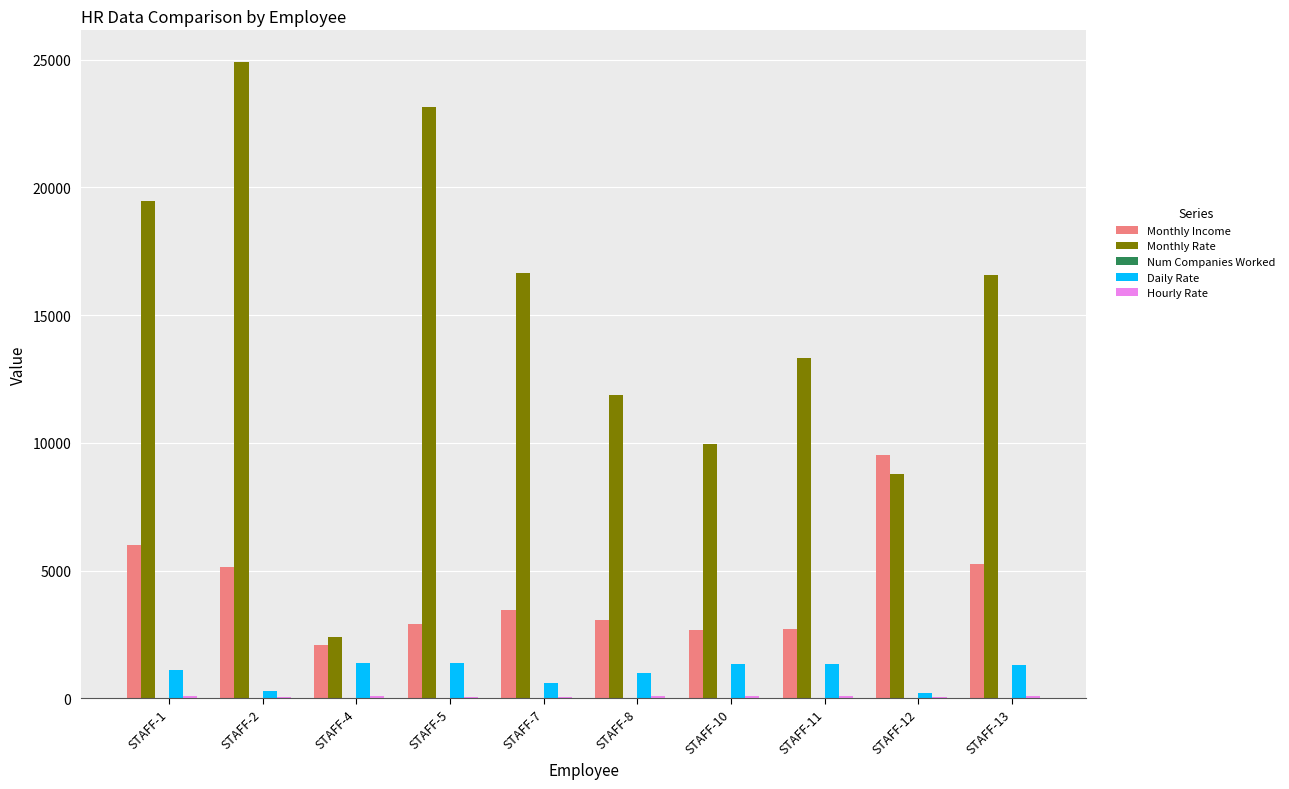

What is the highest value of the Monthly Rate series?

24907